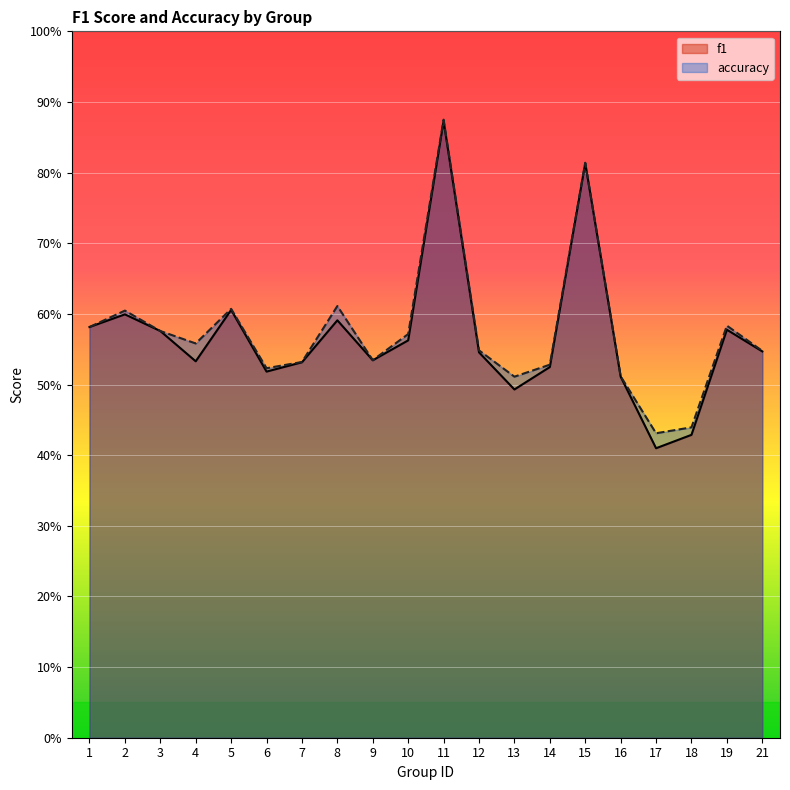

Rank the series at 7 from lowest to highest value.

f1, accuracy